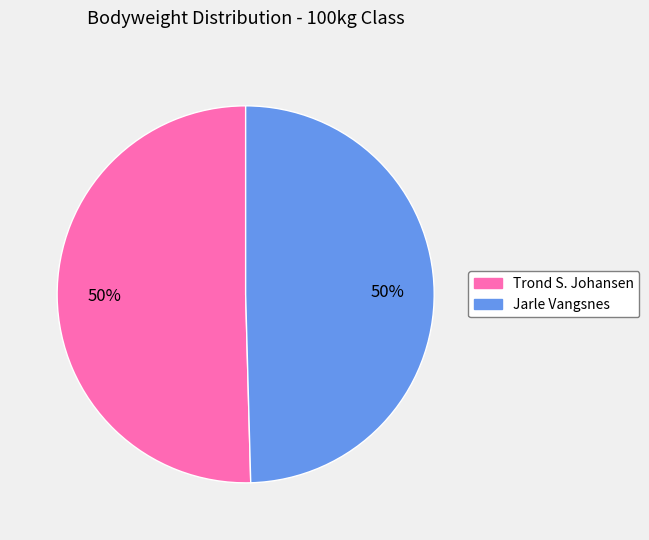

To the nearest percent, what is the average slice percentage?

50%